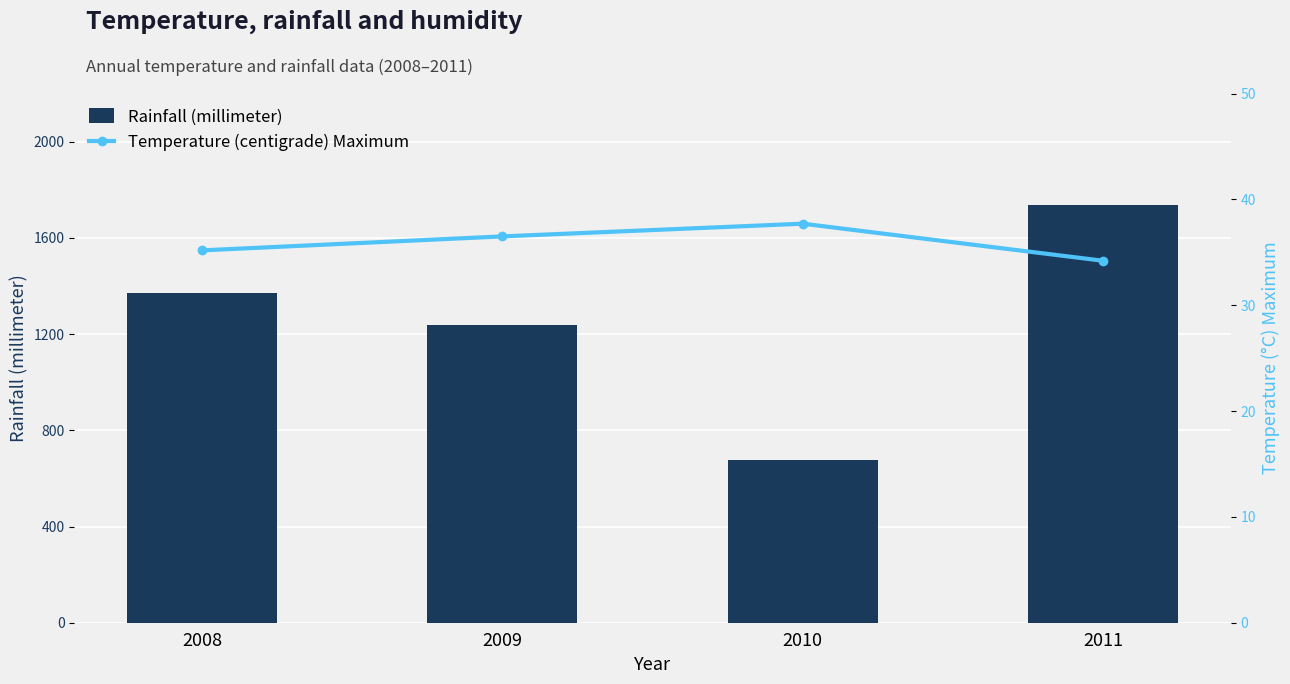

At 2009, list the series in order from largest to smallest.

Rainfall (millimeter), Temperature (centigrade) Maximum